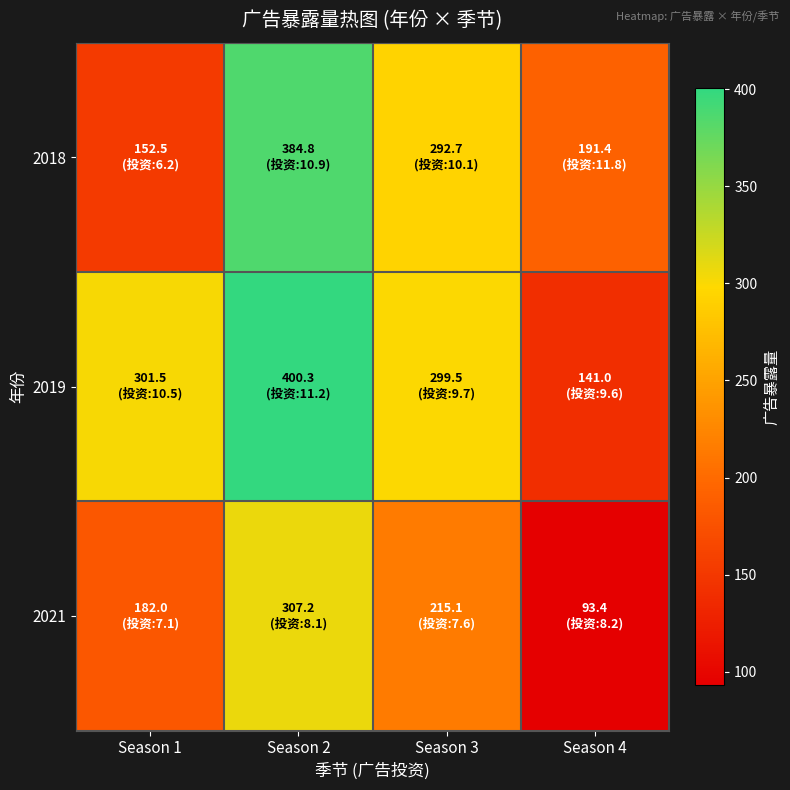

What is the total value across all series at Season 2?

1092.3